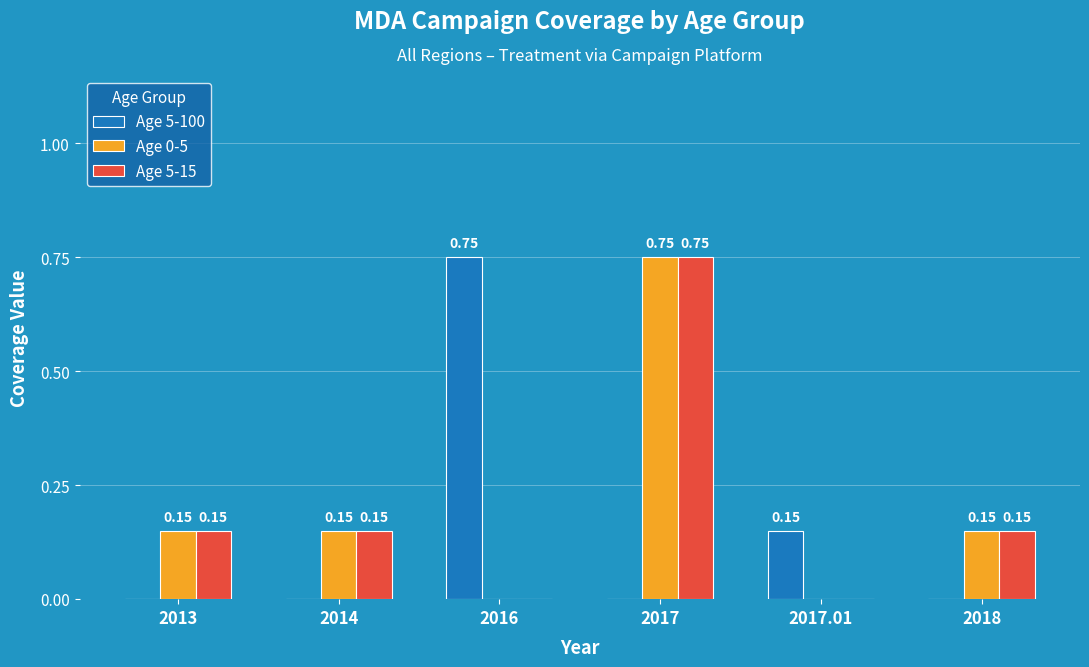

At which category is the sum across all series the highest?

2017